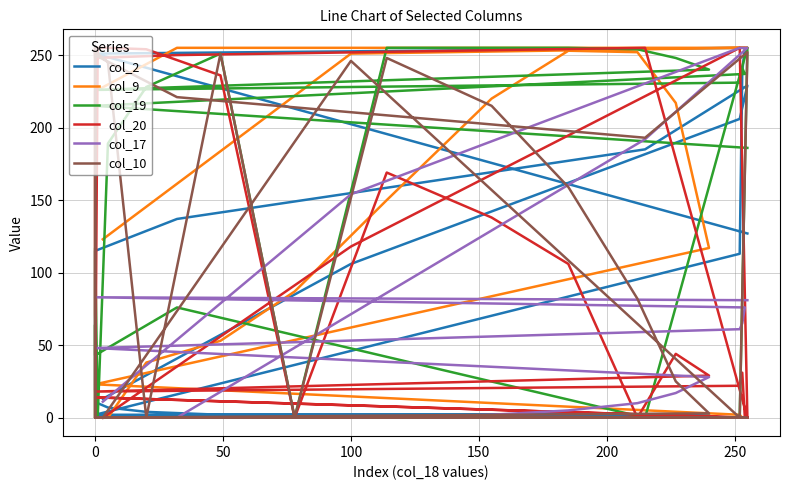

What is the highest value of the col_20 series?

255